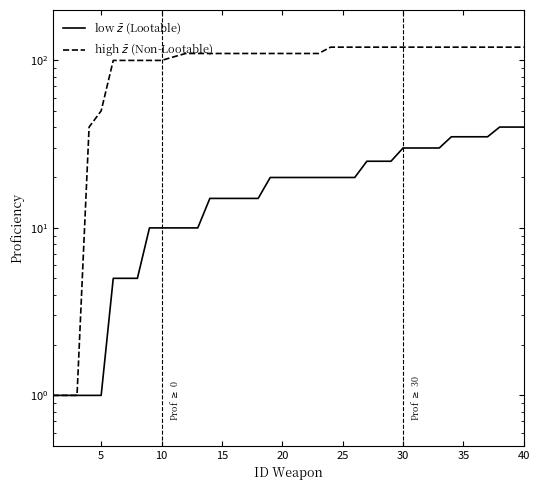

True or false: high $\bar{z}$ (Non-Lootable) and low $\bar{z}$ (Lootable) cross at least once.

False